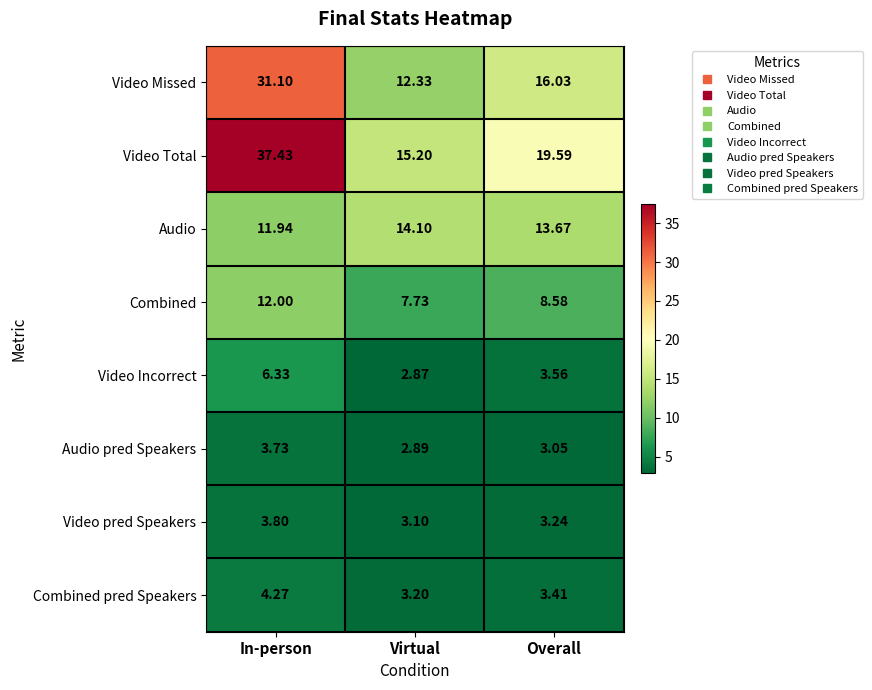

What is the spread (max minus min) of values at Virtual?

12.3